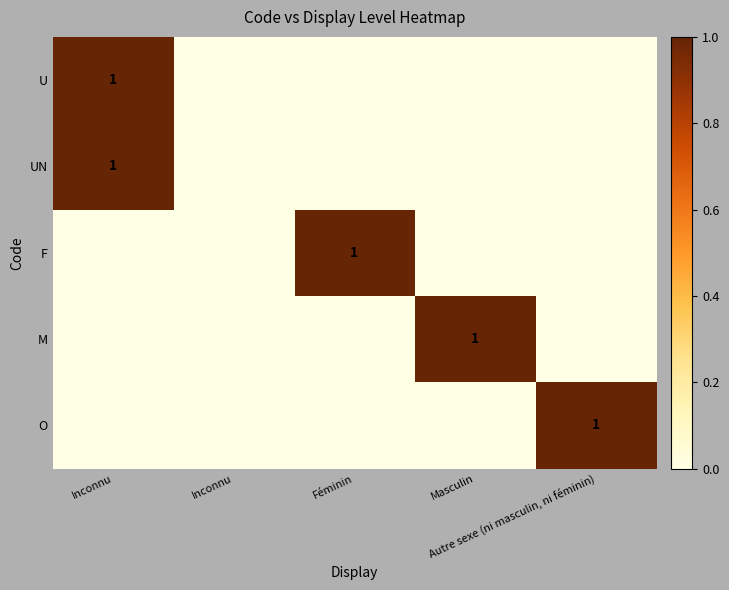

At which category does the chart reach its peak across all series?

Inconnu